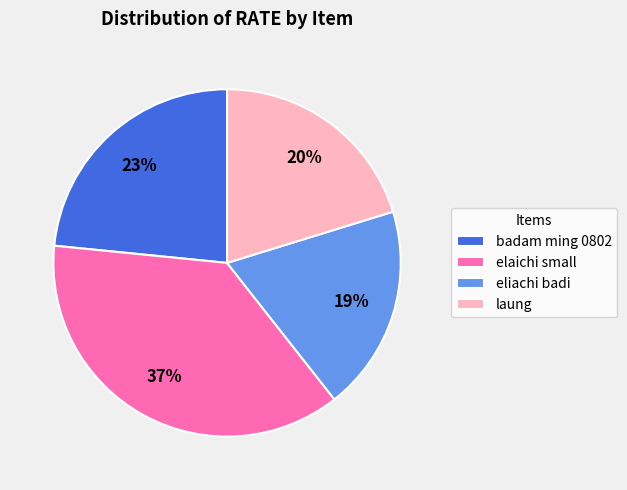

Which slice is the smallest?

eliachi badi